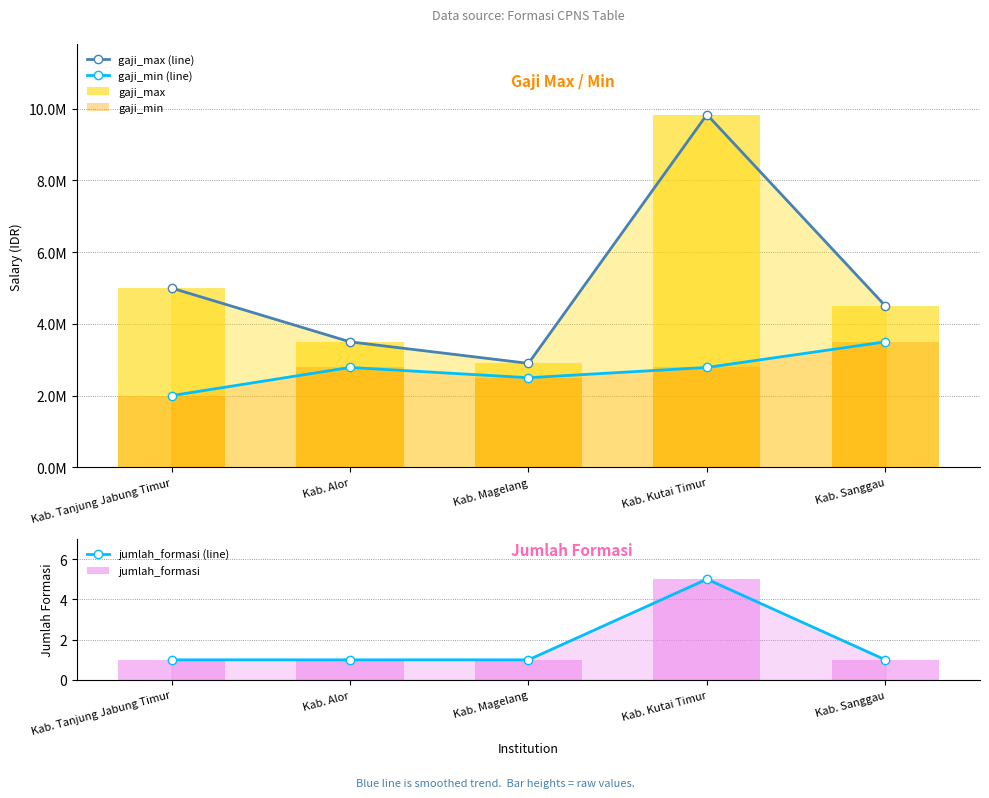

How many groups of bars are there?

5